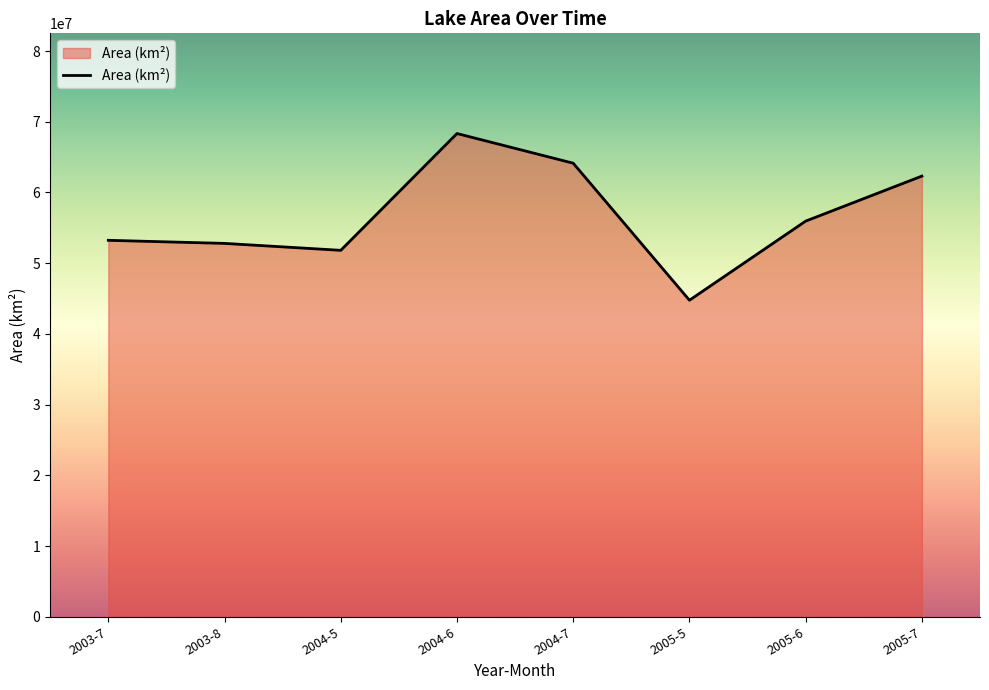

How many series are shown in this chart?

1